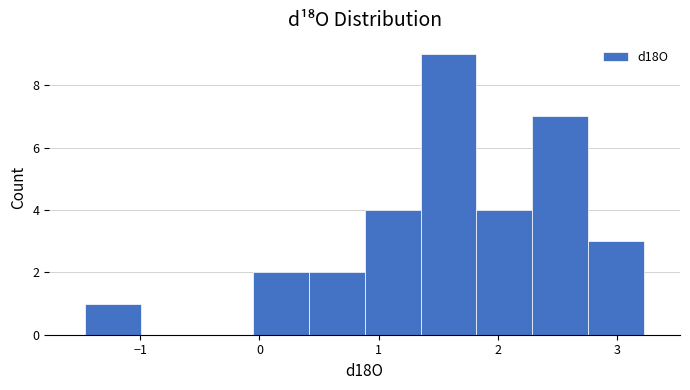

Reading left to right, list every bar in this chart as the range it spans on the x-axis followed by its height. Neither the bar edges nor the heights are printed on the chart, so give them approximately, as read against the axes.

-1.5 to -1.0: 1
-1.0 to -0.5: 0
-0.5 to -0.1: 0
-0.1 to 0.4: 2
0.4 to 0.9: 2
0.9 to 1.4: 4
1.4 to 1.8: 9
1.8 to 2.3: 4
2.3 to 2.8: 7
2.8 to 3.2: 3